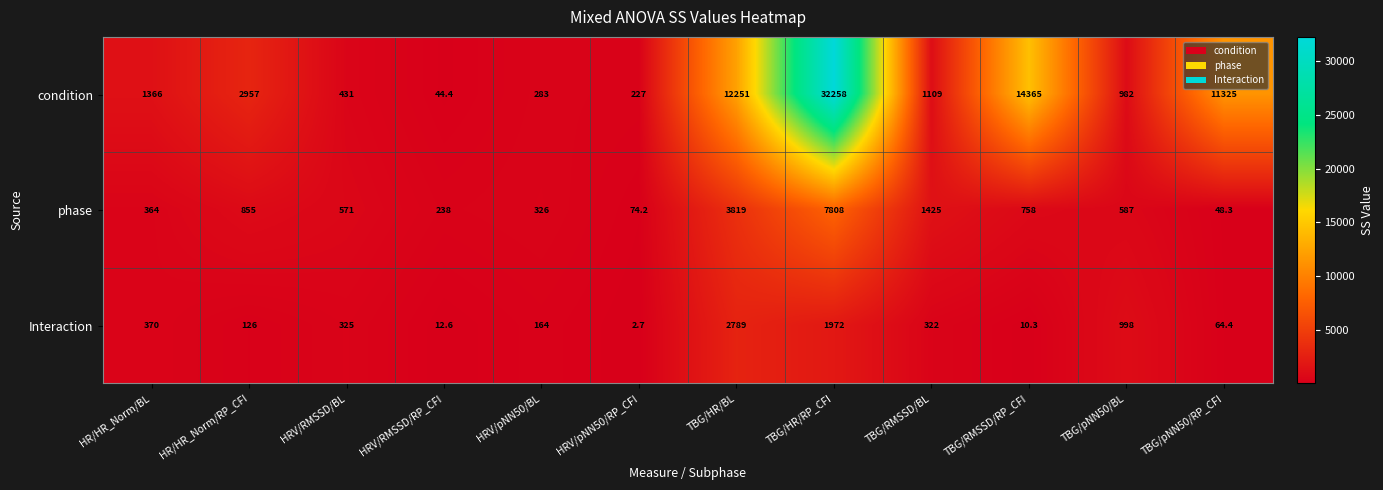

What is the sum of all condition values?

77598.4